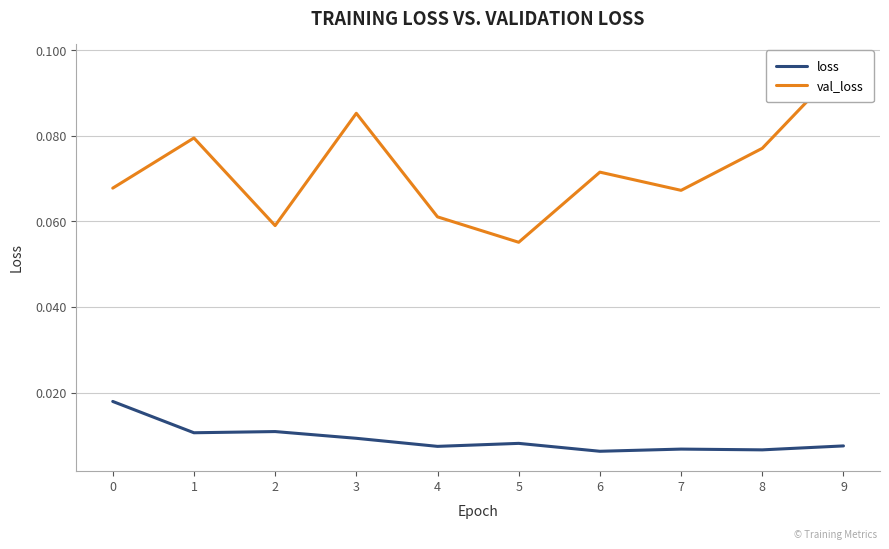

Which has a higher value, 4 or 5?

5